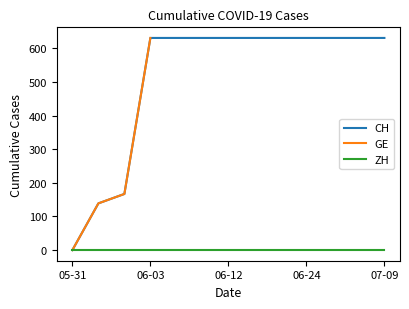

How many lines are shown in the chart?

3